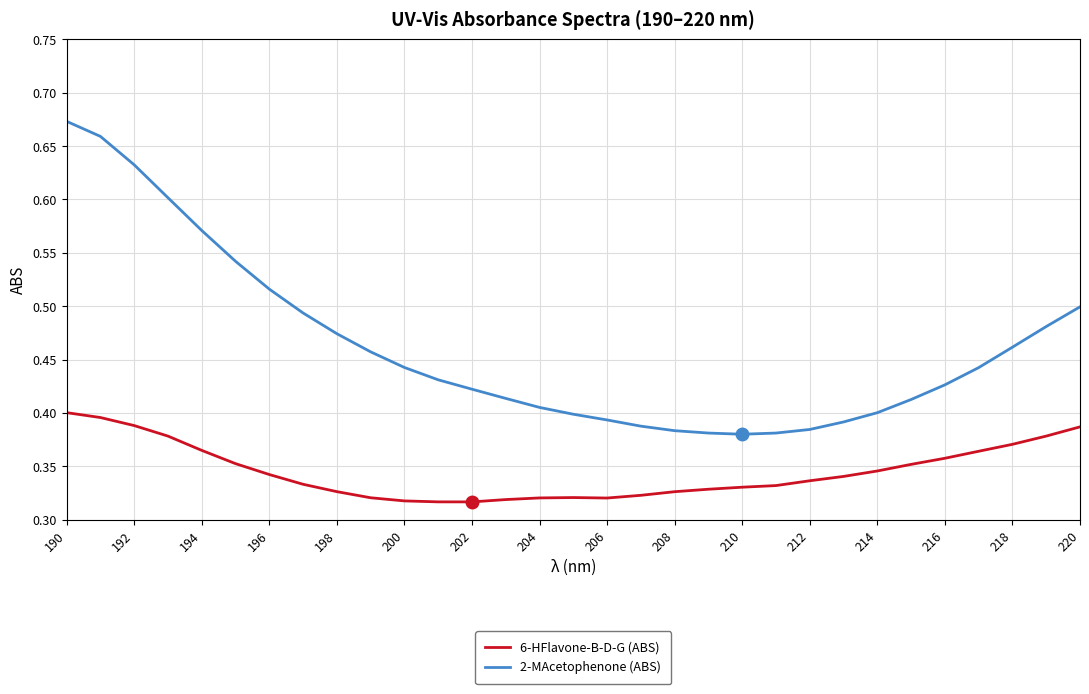

Rank the series by their maximum value, from highest to lowest.

2-MAcetophenone (ABS), 6-HFlavone-B-D-G (ABS)